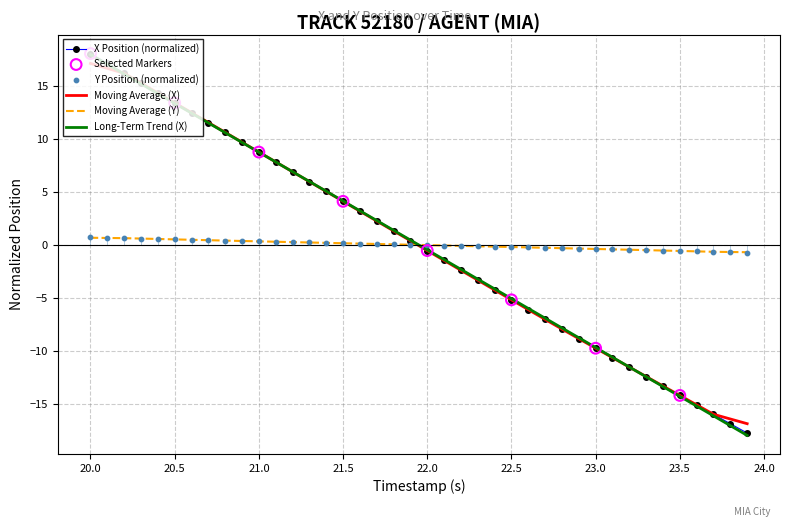

Which series has the largest Y range (max minus min)?

X Position